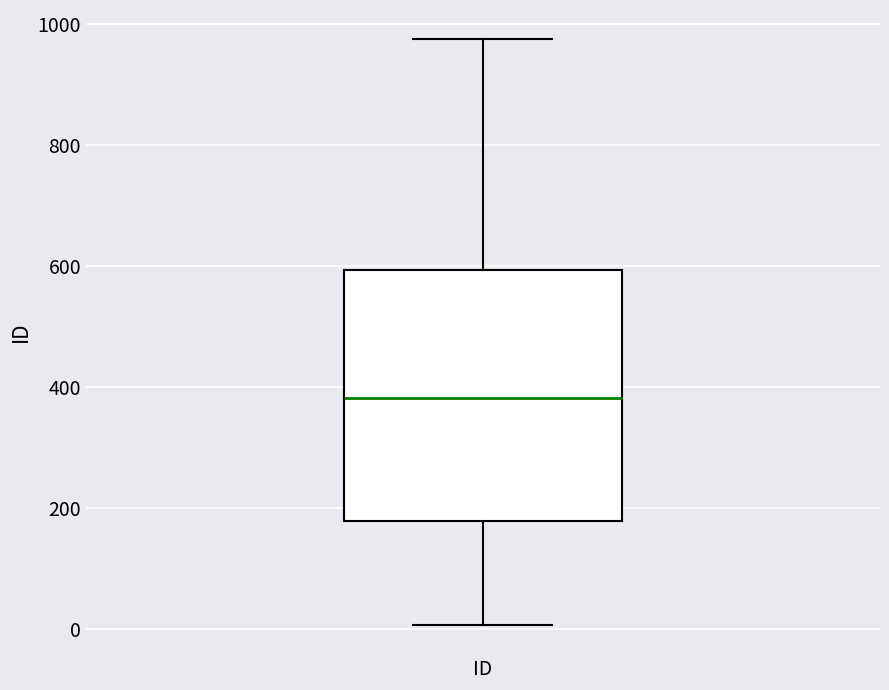

Read this box plot against the y-axis: the position of the median line, the range covered by the box, and the ends of both whiskers. The values are not printed on the chart, so give them approximately, as read against the axis.

median 380, box 180 to 600, whiskers 0 to 980